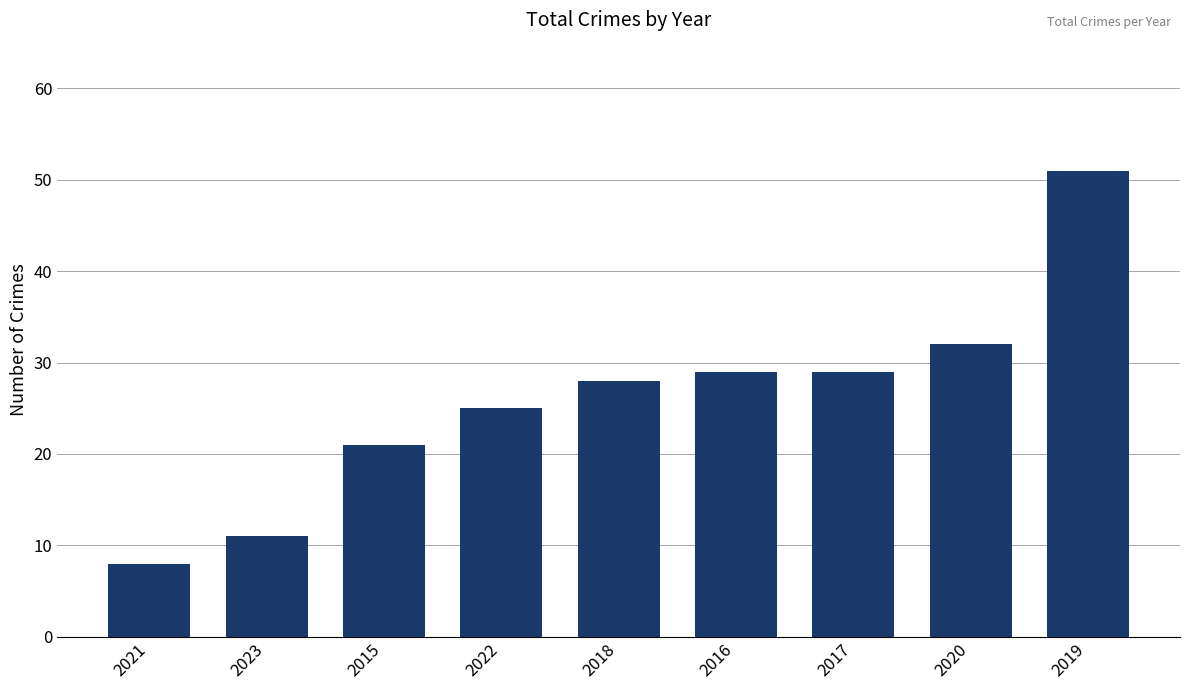

What is the sum of all values?

234